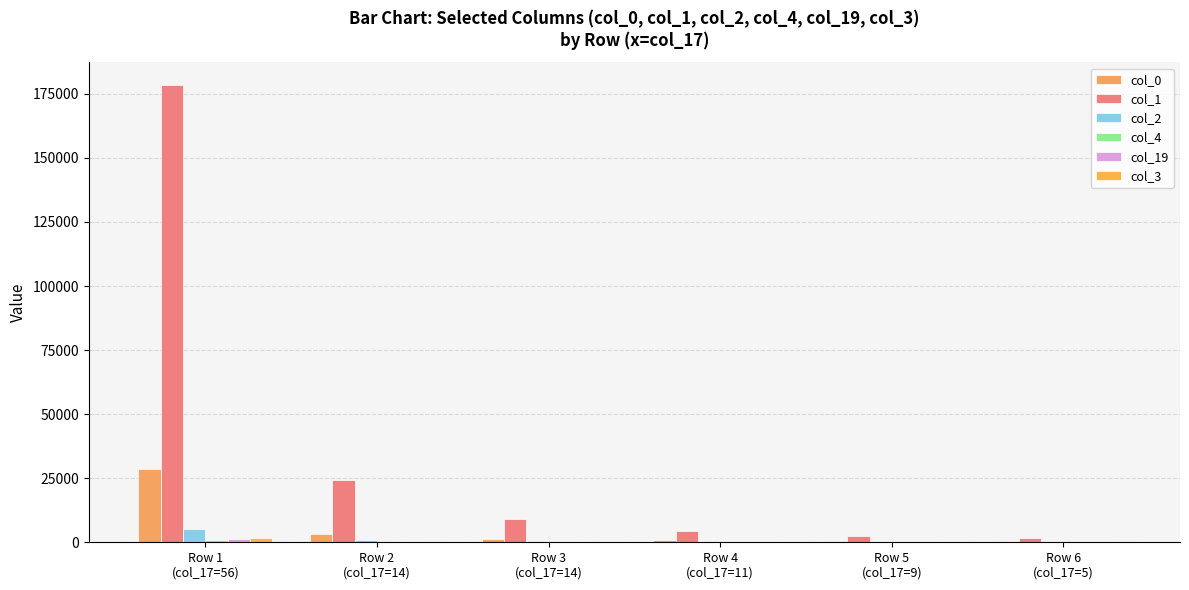

Does the chart contain stacked bars?

No